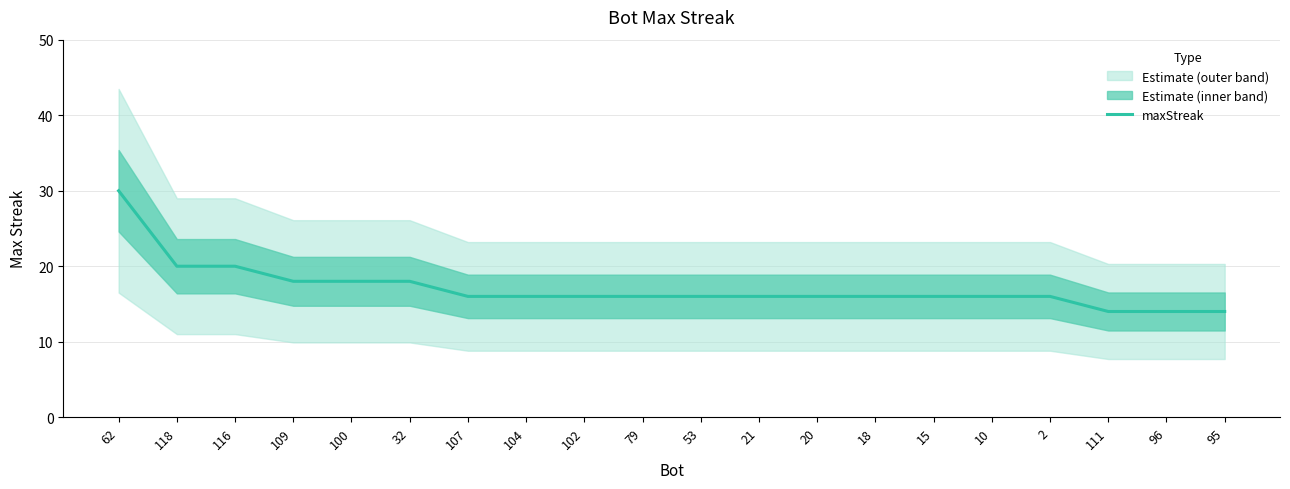

Between 111 and 107, which is larger?

107